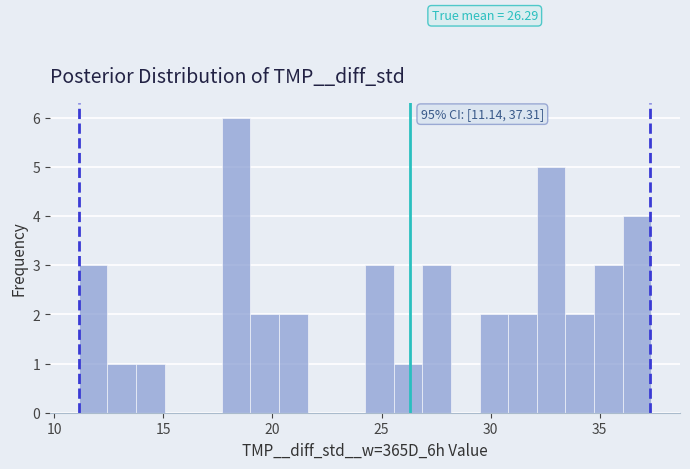

Around what value on the x-axis is the tallest bar? Give the approximate position of its centre, as read against the axis.

18.5